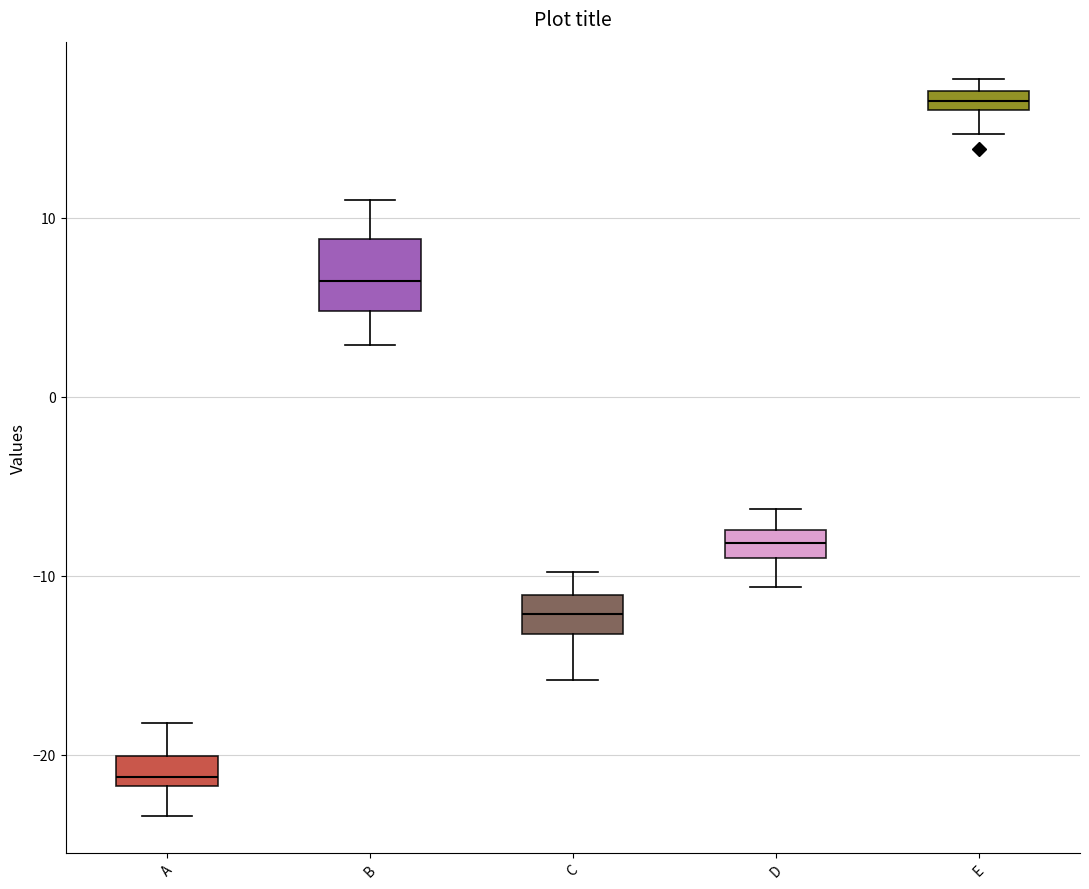

Where is the upper edge of the box for E on the y-axis? The values are not printed on the chart, so give them approximately, as read against the axis.

17